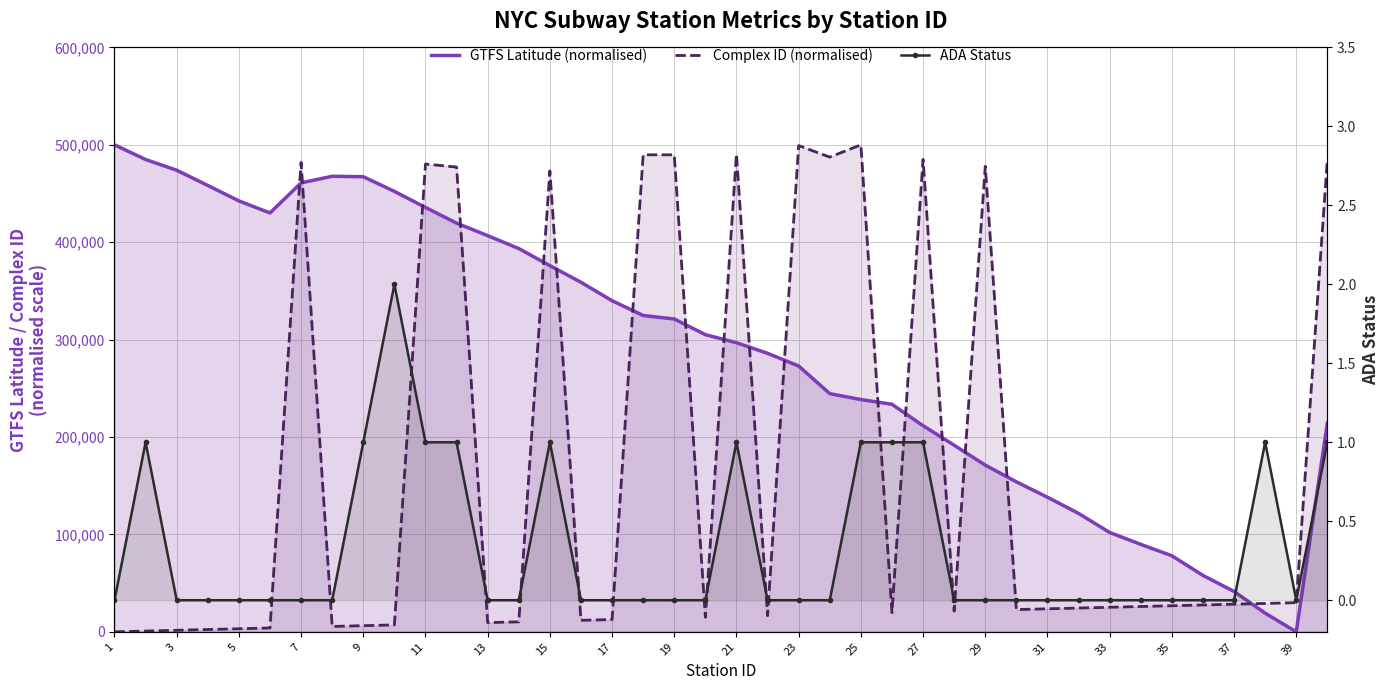

The value of ADA Status at 19 is 0.0. True or false?

True